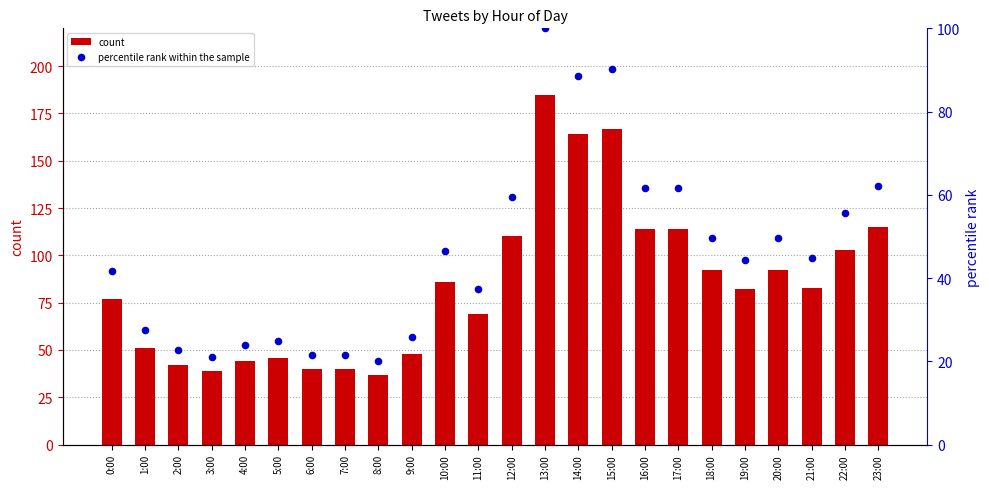

What is the total value across all series at 21:00?

127.9